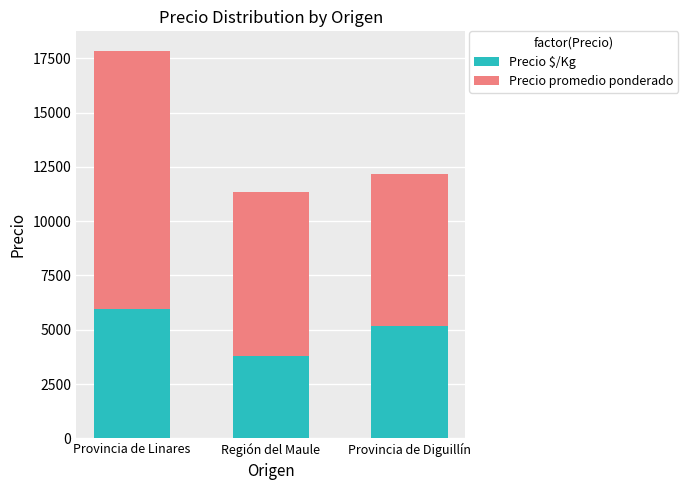

Count the Precio $/Kg values in the range 3775 to 5949.

3